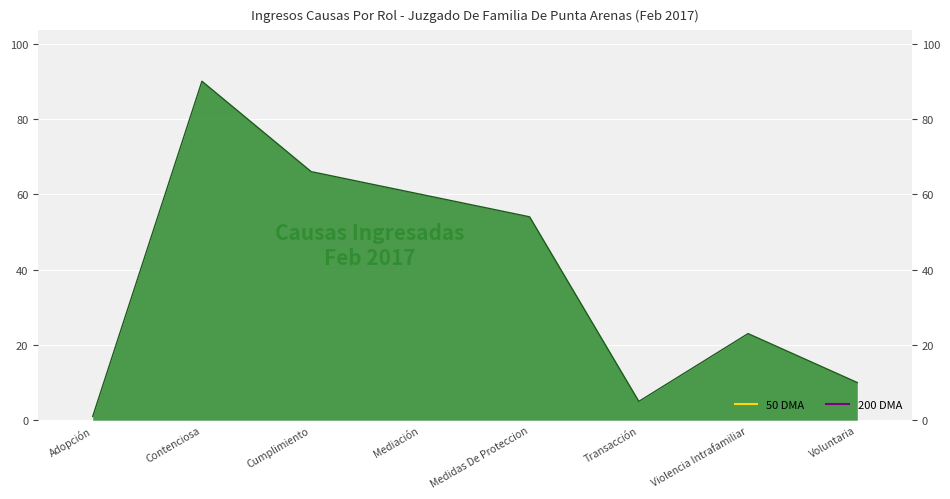

Between Medidas De Proteccion and Voluntaria, which is larger?

Medidas De Proteccion